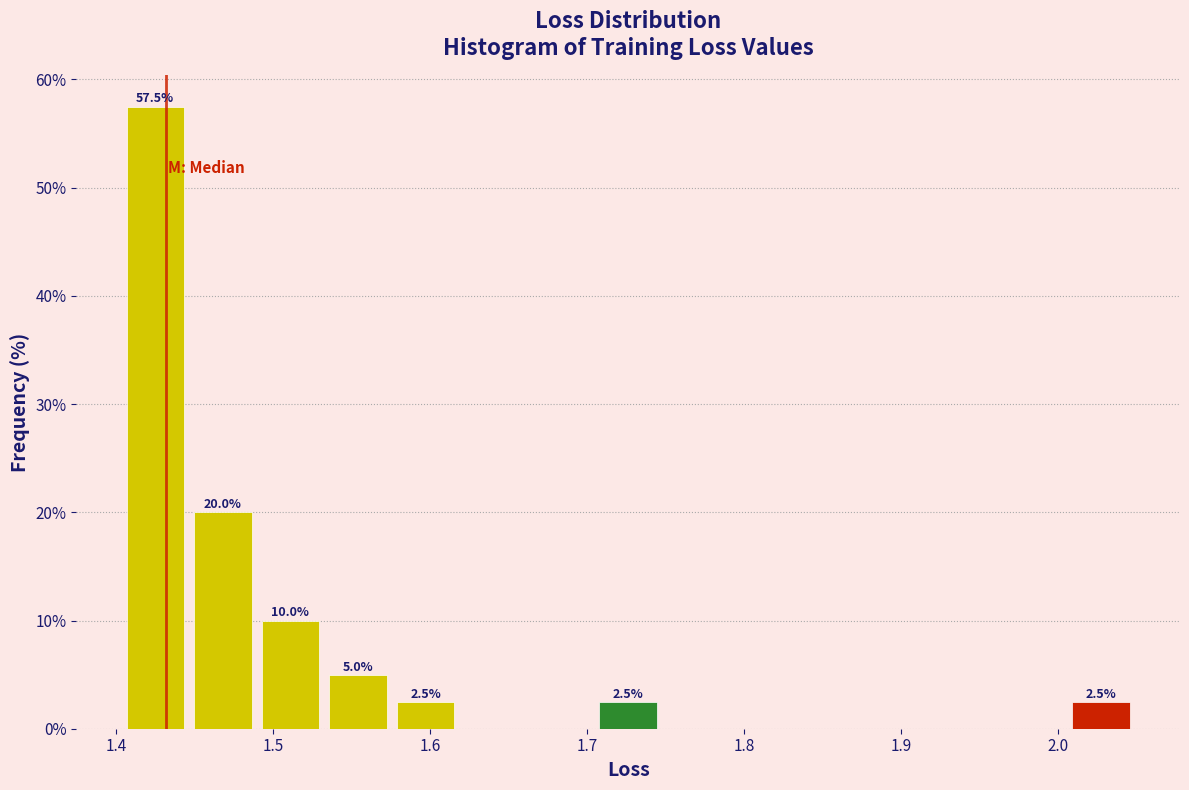

Over which range of the x-axis is the bar tallest?

1.40 to 1.45